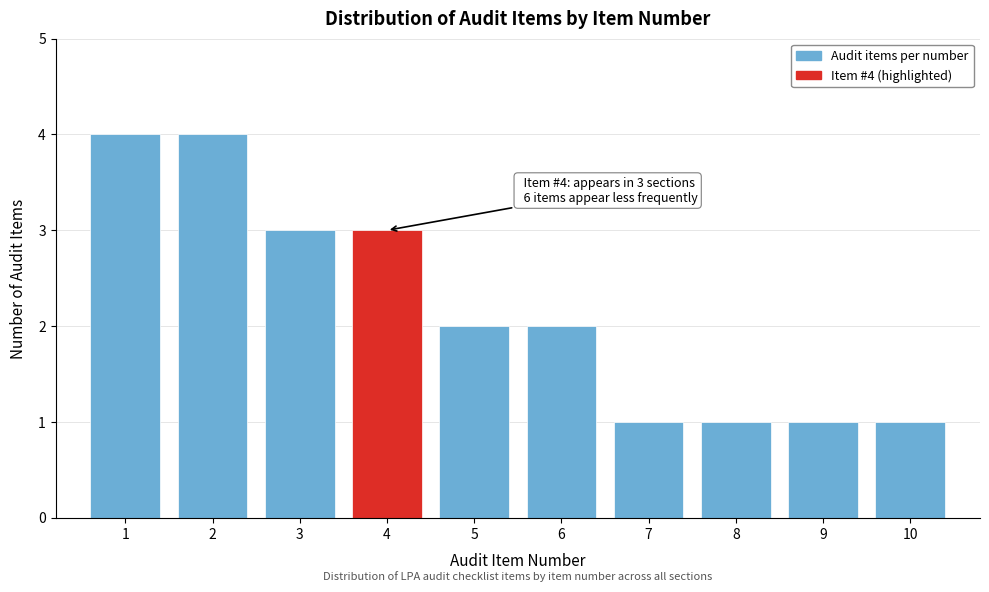

Reading left to right, extract all data points from this chart.

4	4	3	3	2	2	1	1	1	1